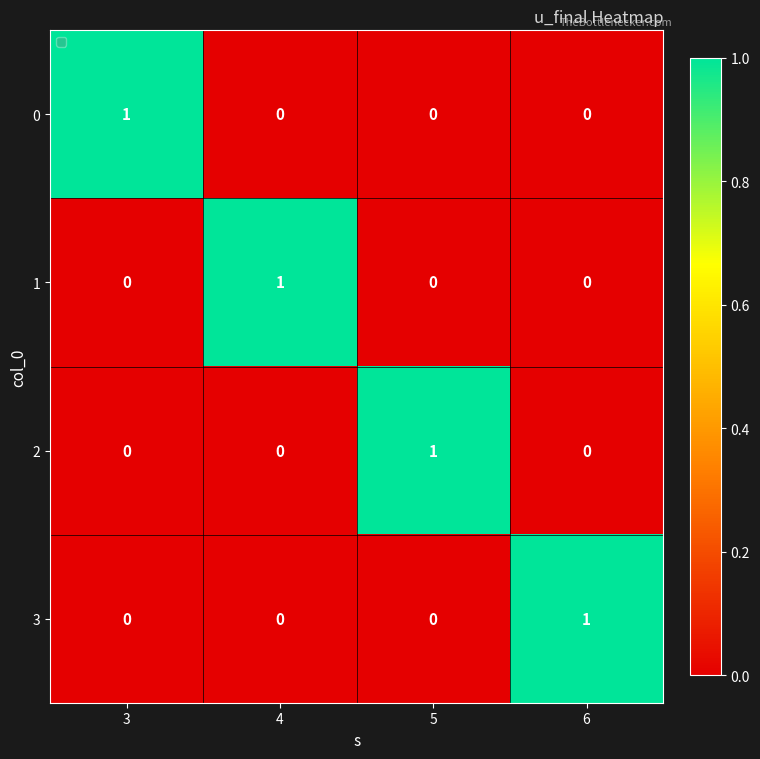

What is the total value across all series at 3?

1